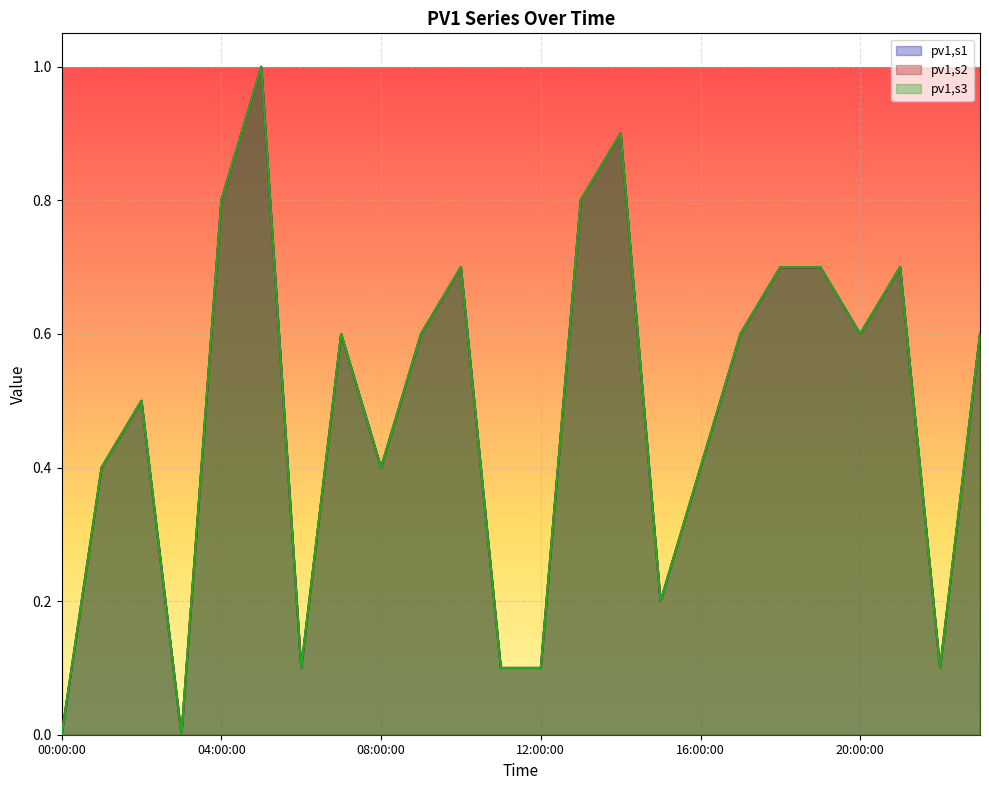

At how many categories does at least one series exceed 0?

22